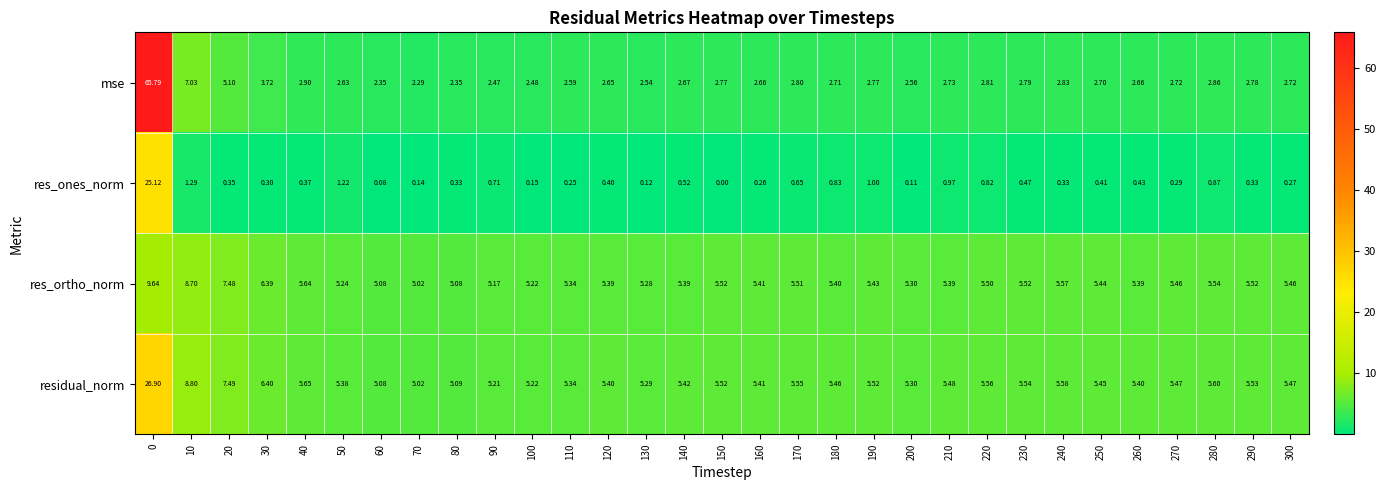

Which series has the largest total across all categories?

residual_norm